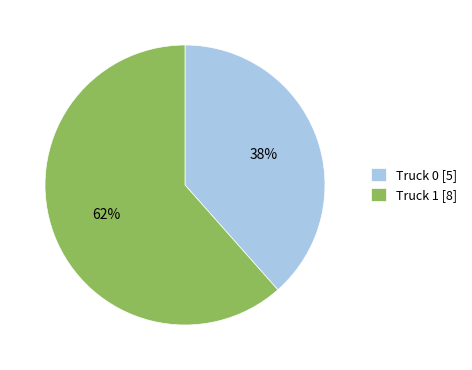

Is it true that Truck 0 is 32% of the pie?

False